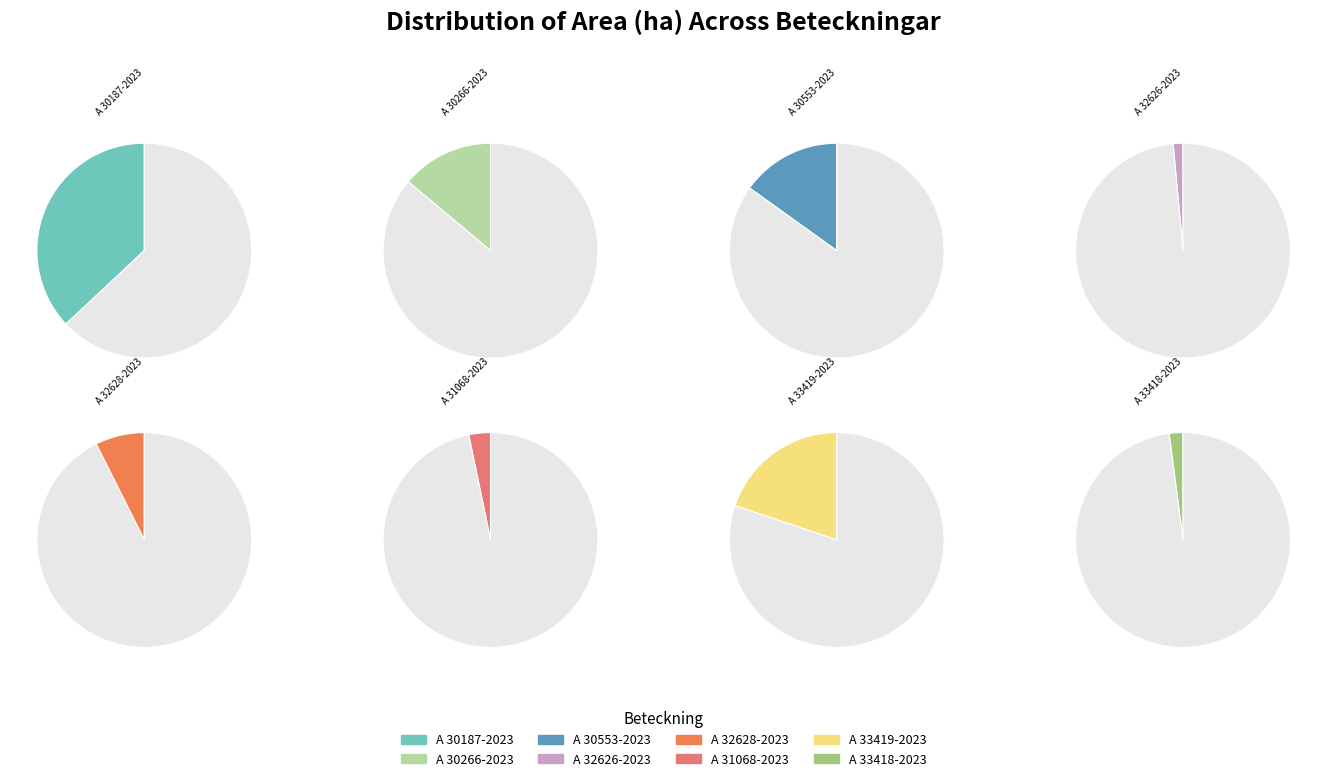

True or false: A 30266-2023 accounts for 7% of the total.

False